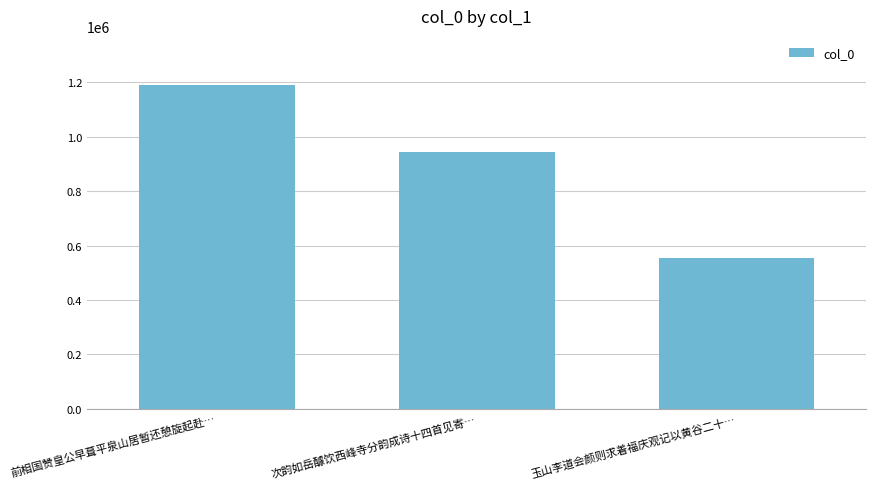

What is the label of the 2nd bar from the left?

次韵如岳醵饮西峰寺分韵成诗十四首见寄…